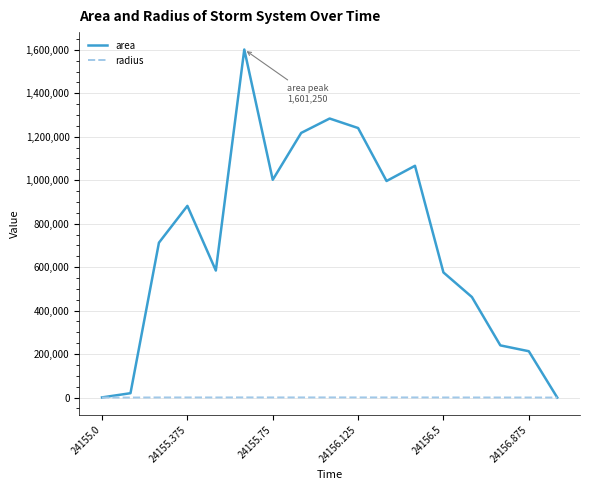

Which series has the largest range (max minus min)?

area